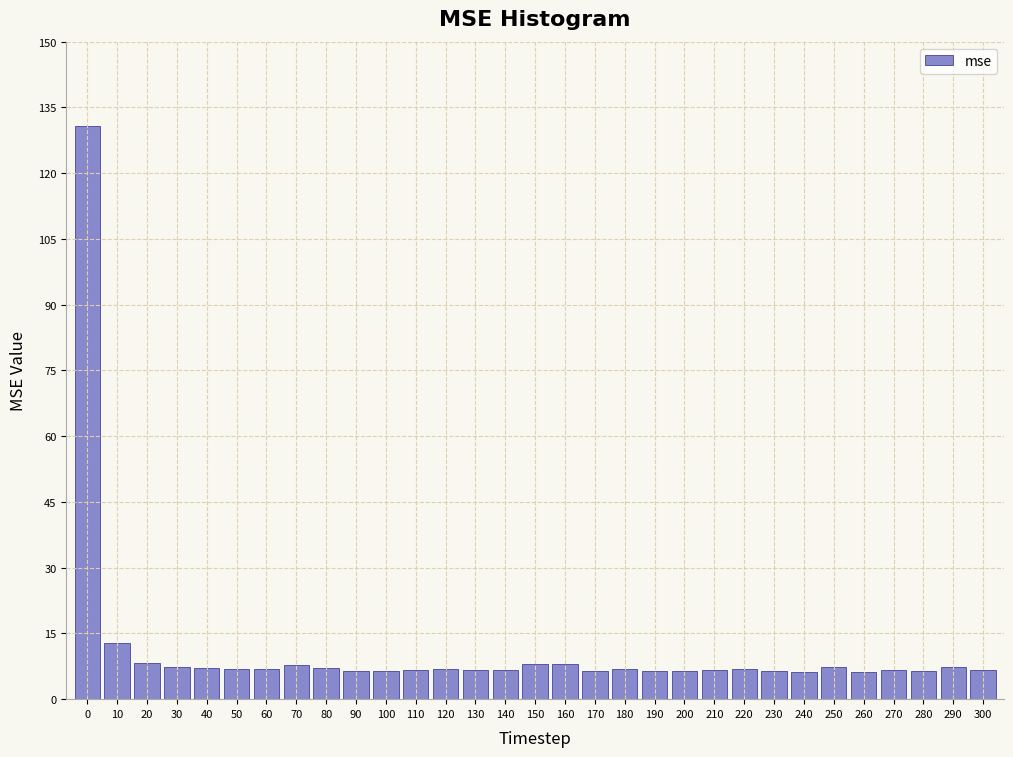

What is the approximate value at 300?

6.7